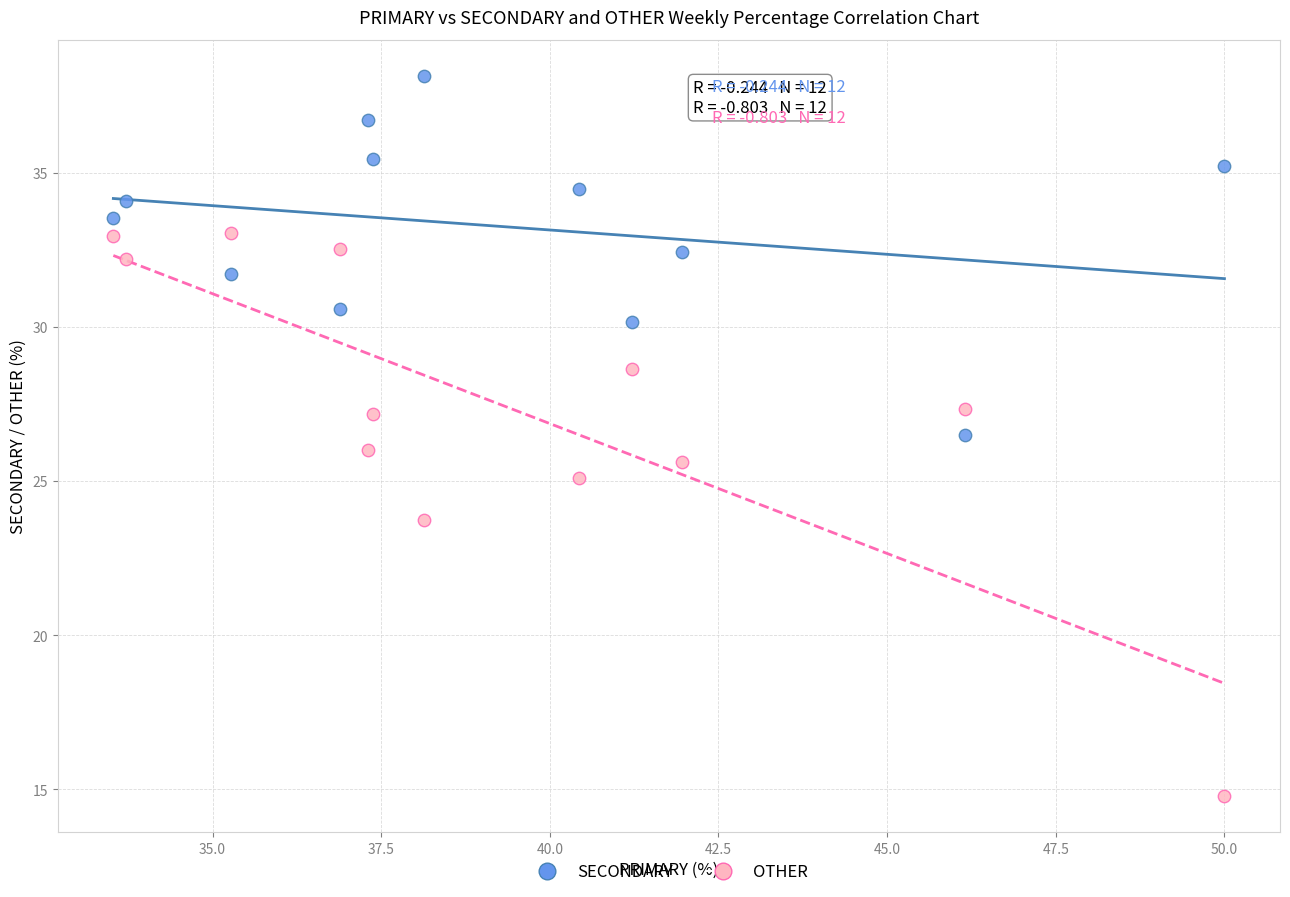

Across all data points, what is the range of X values (max minus min)?

16.5